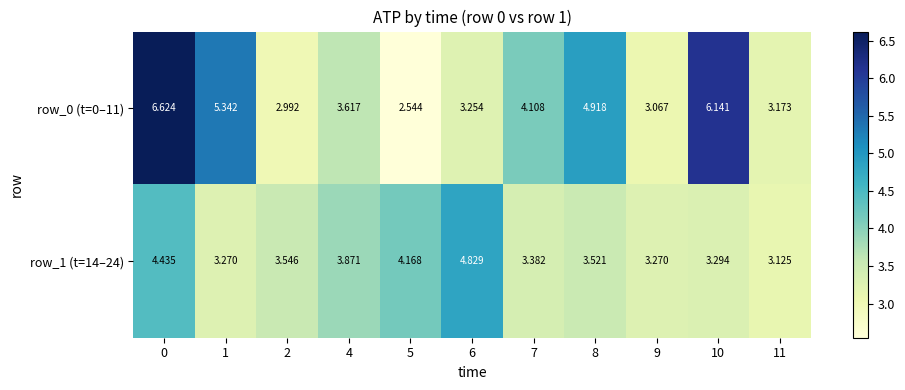

How many data points in row_0 (t=0–11) are above 3?

9